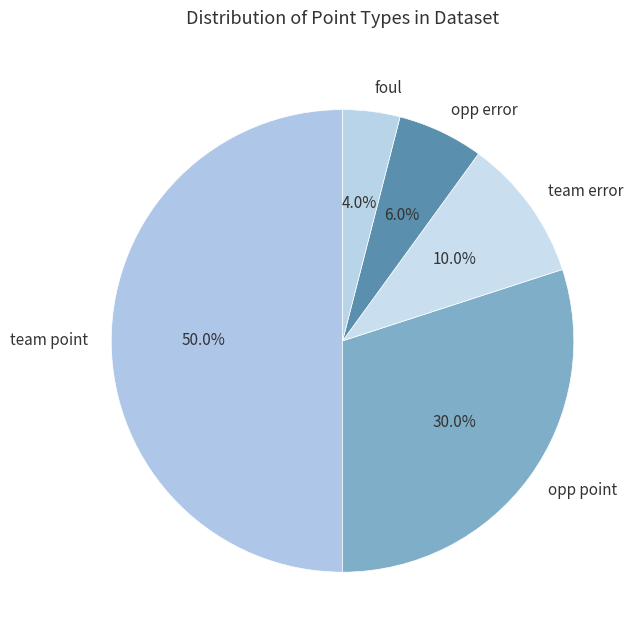

Does opp point account for over 50% of the chart?

No